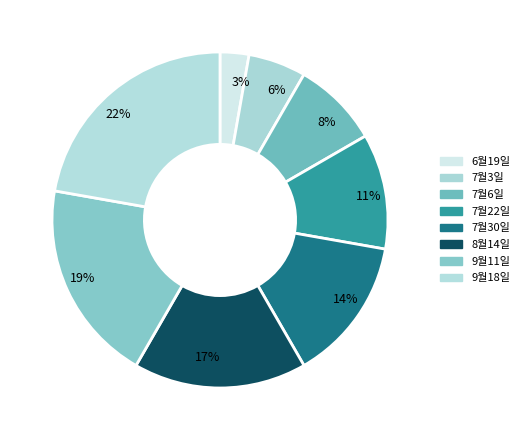

The 7월30일 slice represents 20% of the pie. True or false?

False